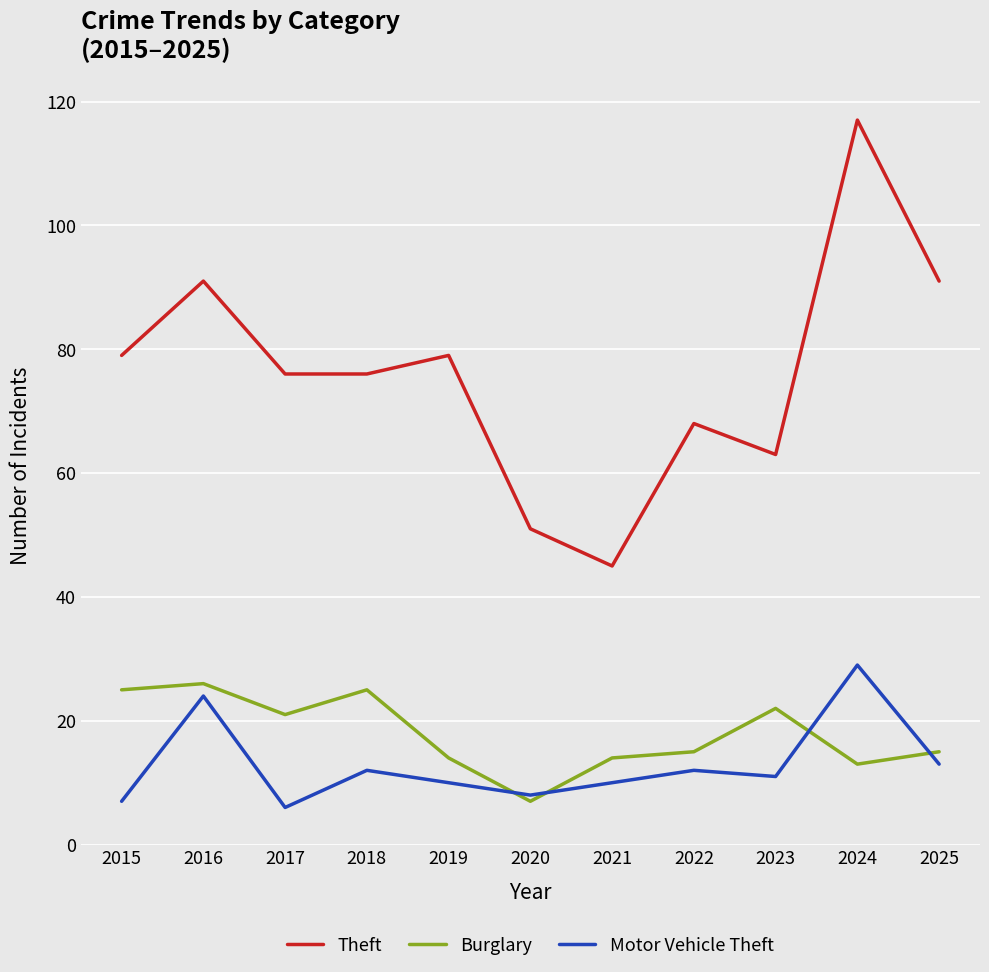

Which category has the highest value across all series?

2024